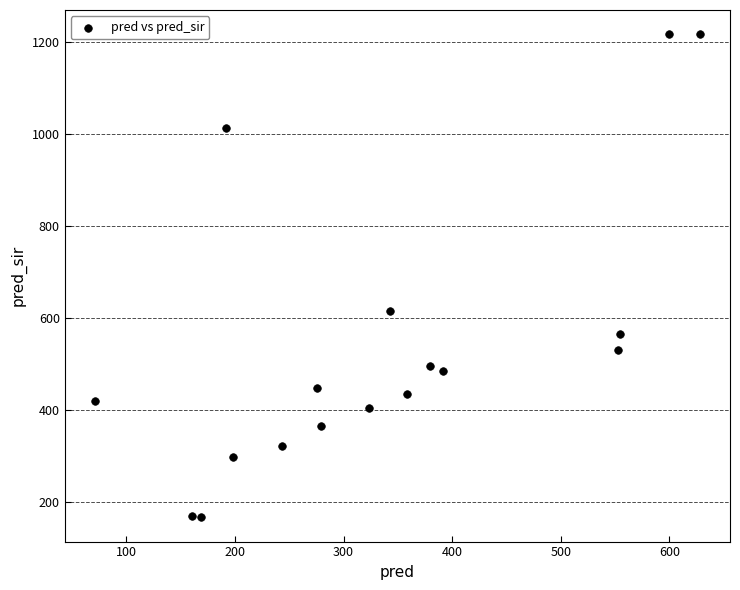

What Y value in the scatter plot is closest to 691?

614.0